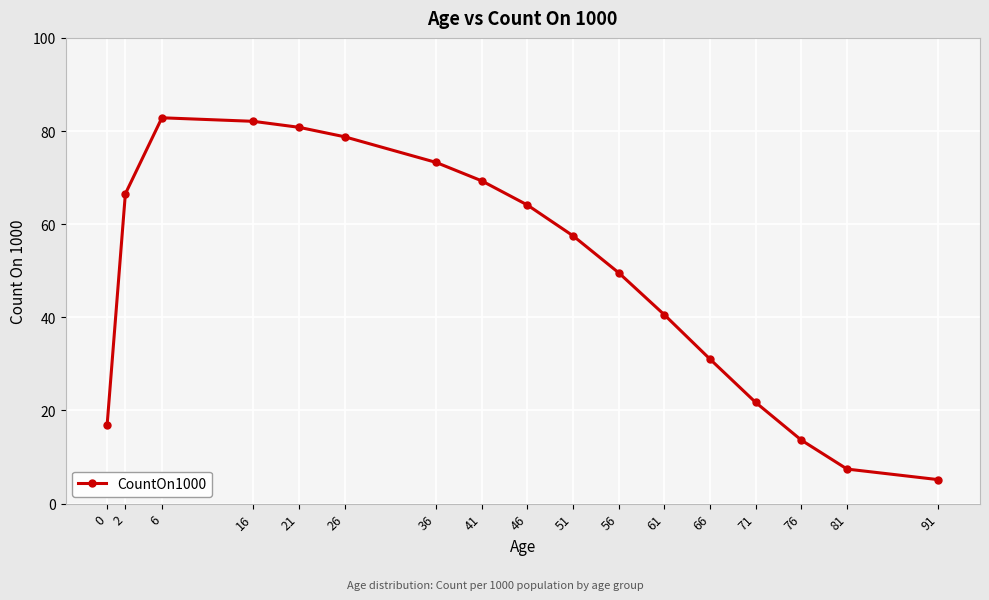

Reading left to right, extract all data points from this chart.

0=16.8	2=66.5	6=82.8	16=82.1	21=80.8	26=78.8	36=73.3	41=69.3	46=64.1	51=57.5	56=49.6	61=40.5	66=31.0	71=21.7	76=13.6	81=7.4	91=5.1